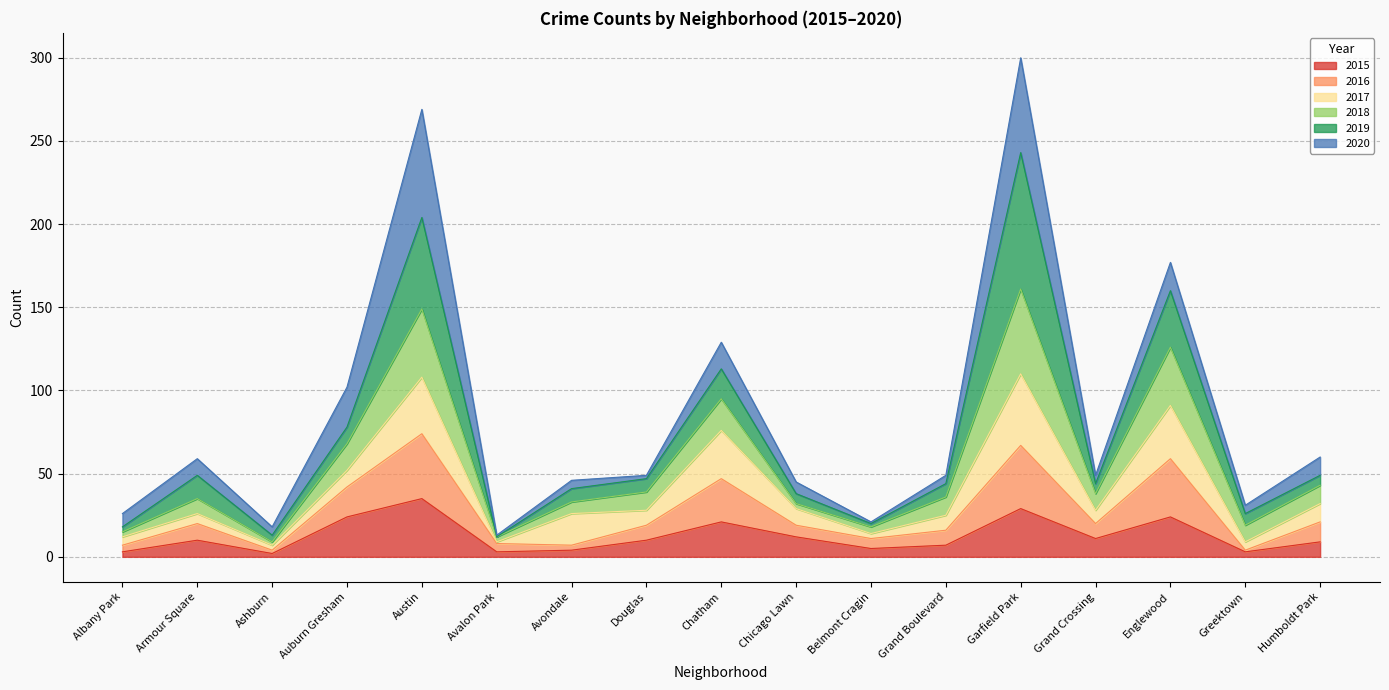

True or false: 2016 and 2015 cross at least once.

False